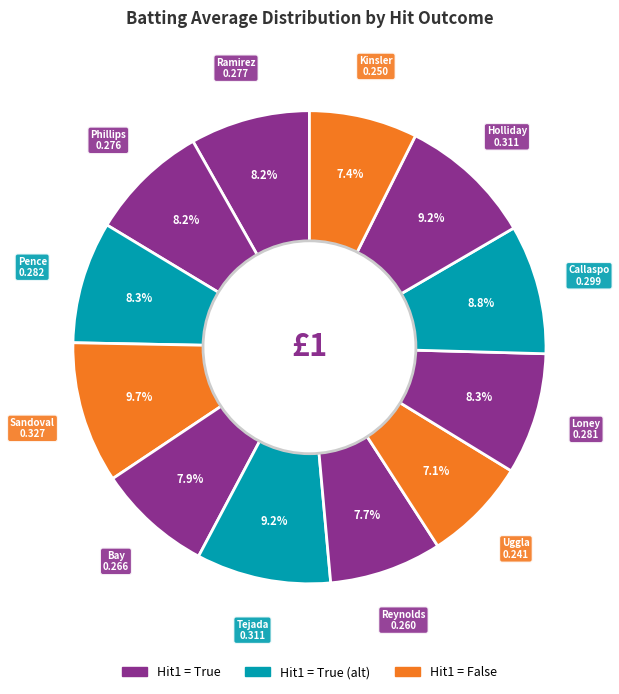

How many segments does this pie chart have?

12